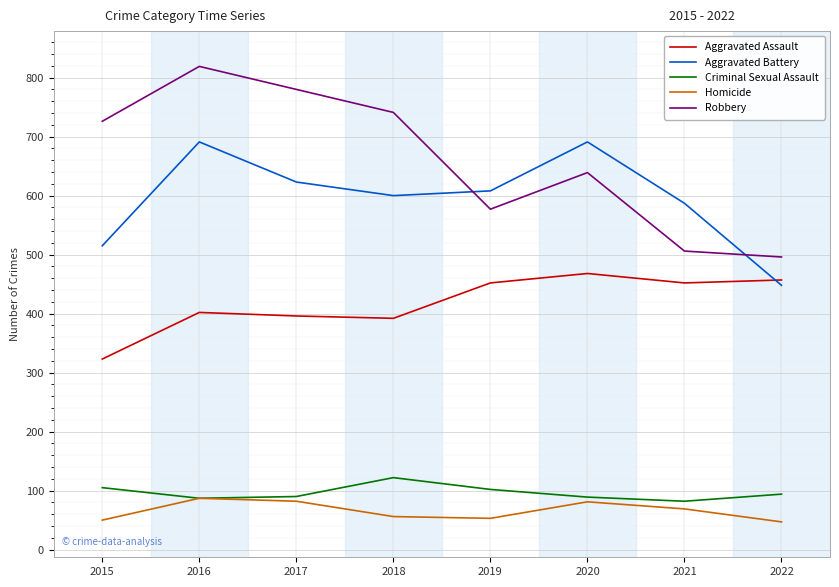

True or false: Criminal Sexual Assault and Robbery cross at least once.

False